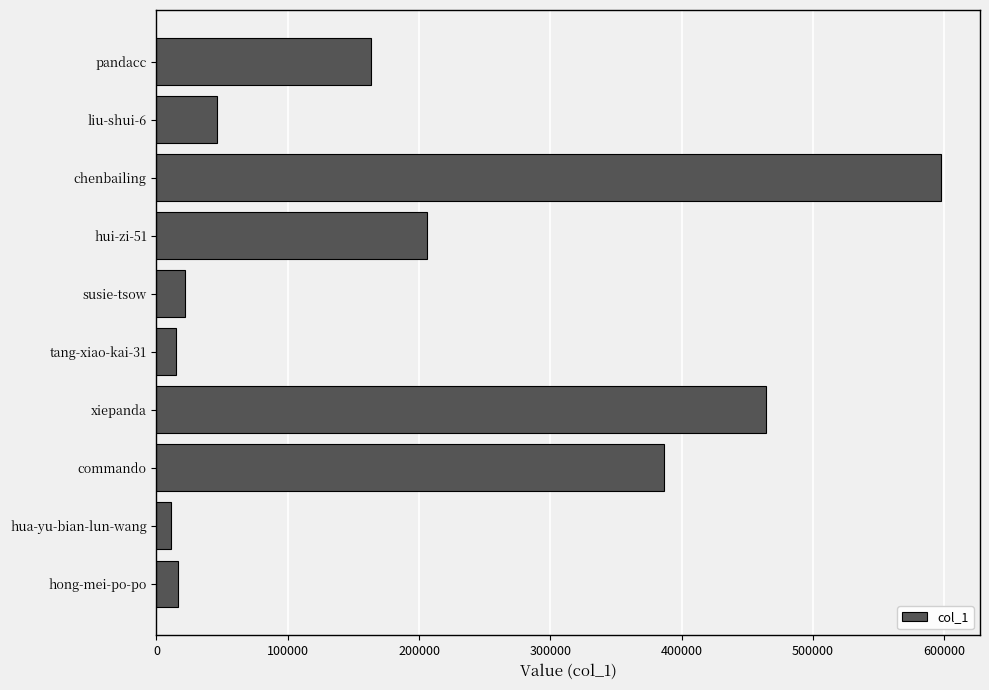

What is the change in value from susie-tsow to pandacc?

+141474